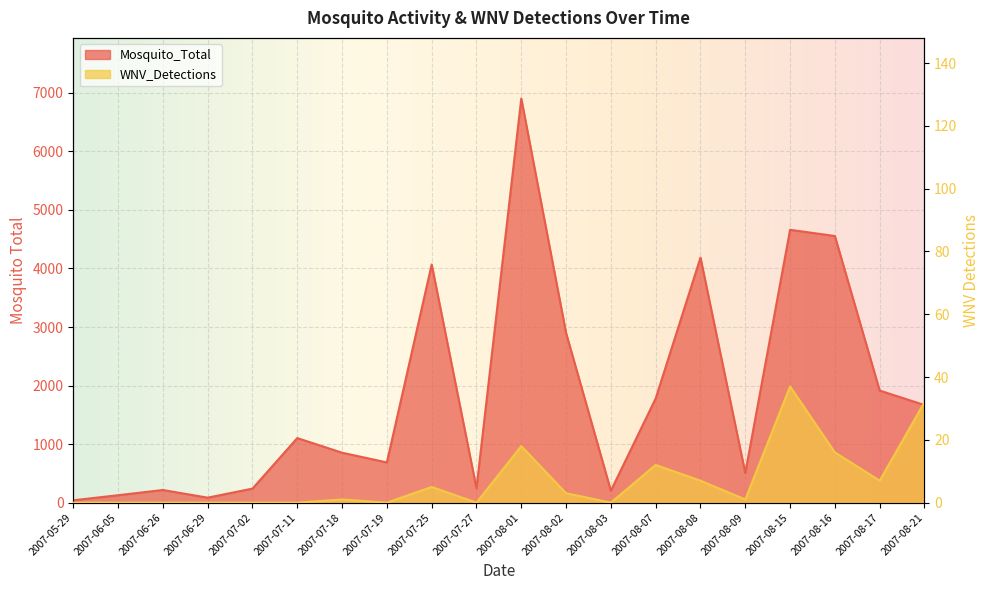

What is the spread (max minus min) of values at 2007-08-08?

4179